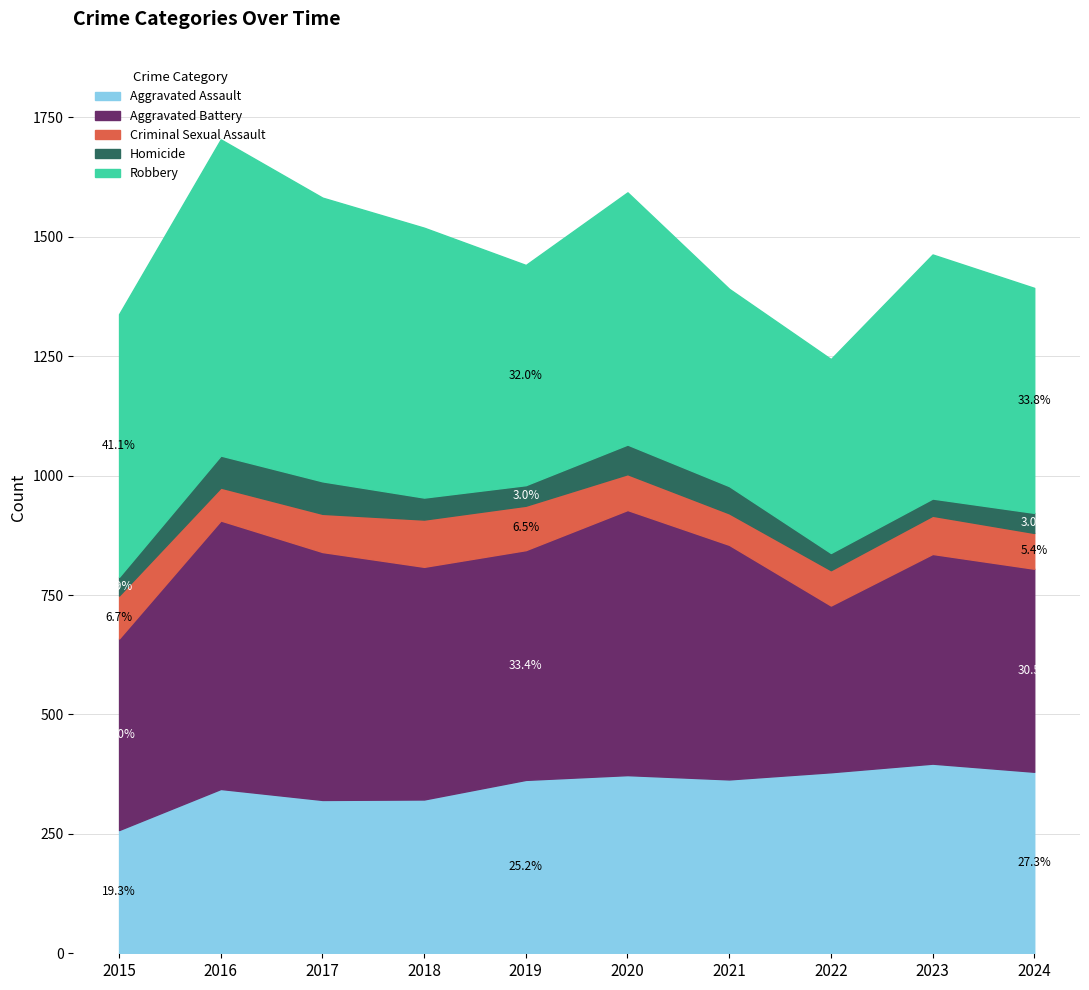

What is the total value across all series at 2021?

1391